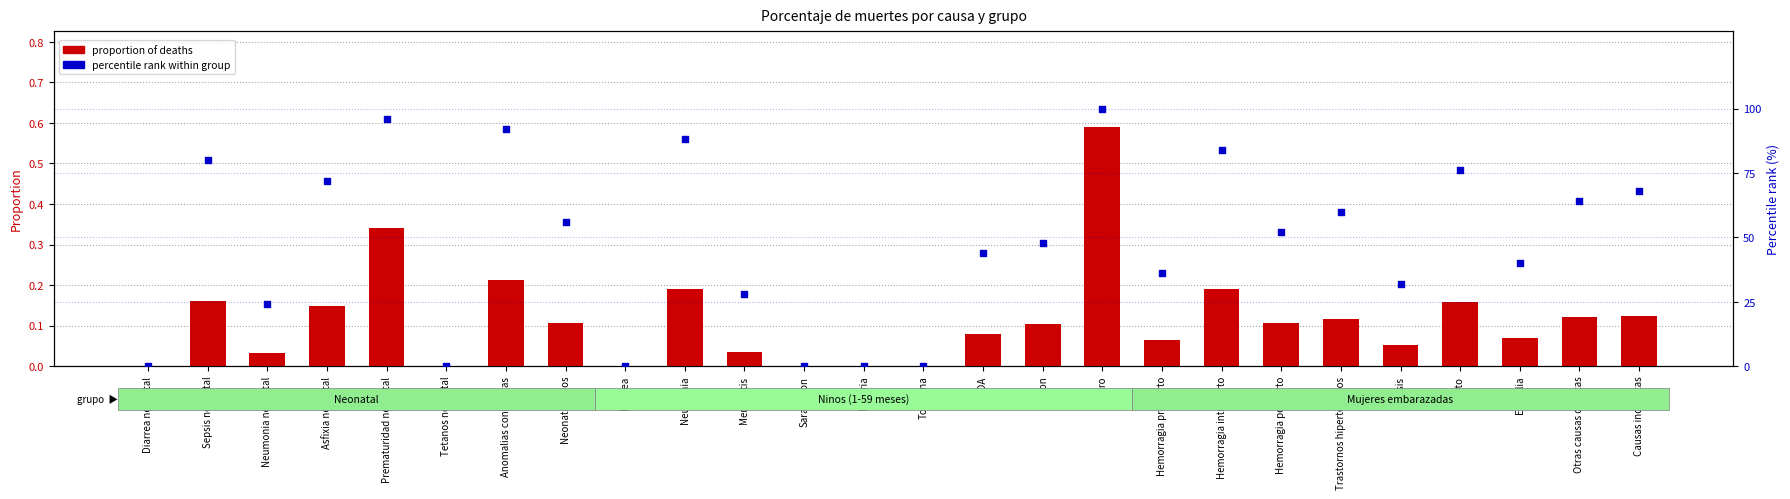

Is the value of proportion of deaths at Anomalias congenitas greater than the value of percentile rank within group at Hemorragia intraparto?

No